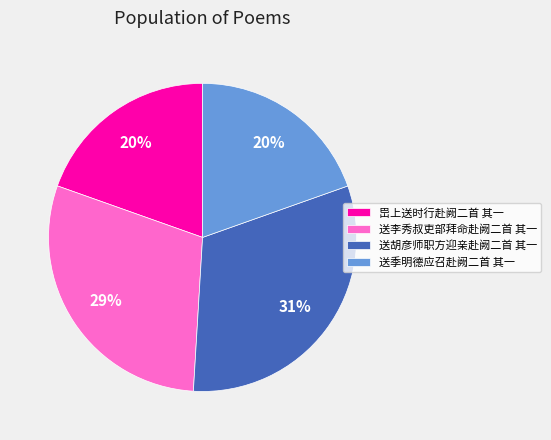

Which category has the biggest portion of the pie?

送胡彦师职方迎亲赴阙二首 其一